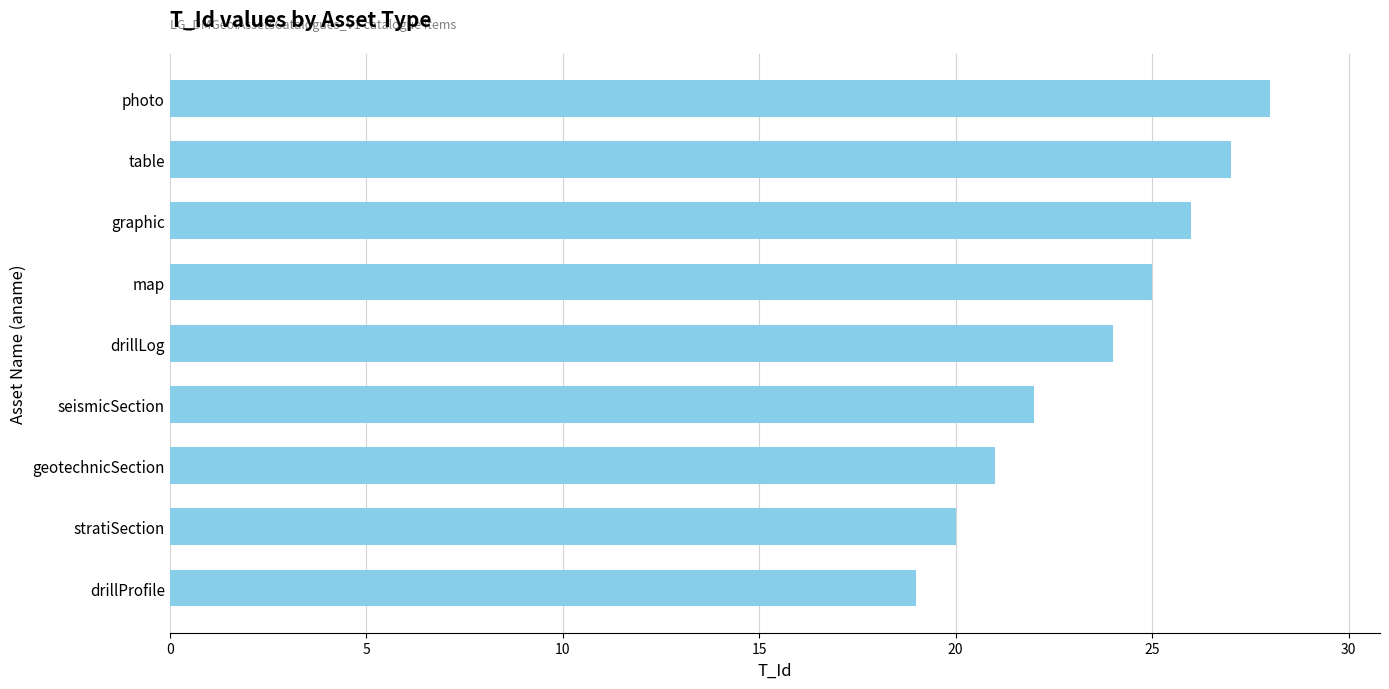

True or false: the data shows 11 at drillProfile.

False